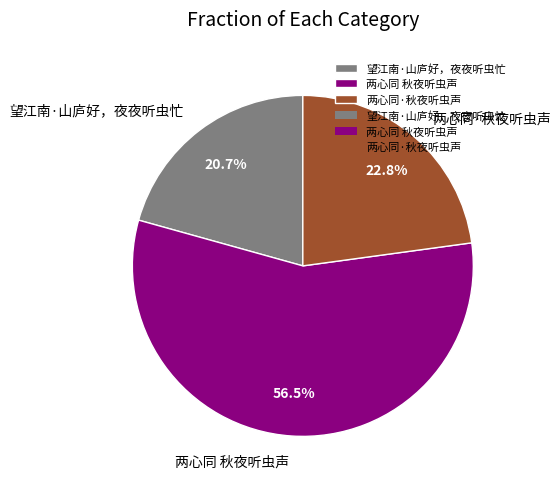

How many slices are in this pie chart?

3